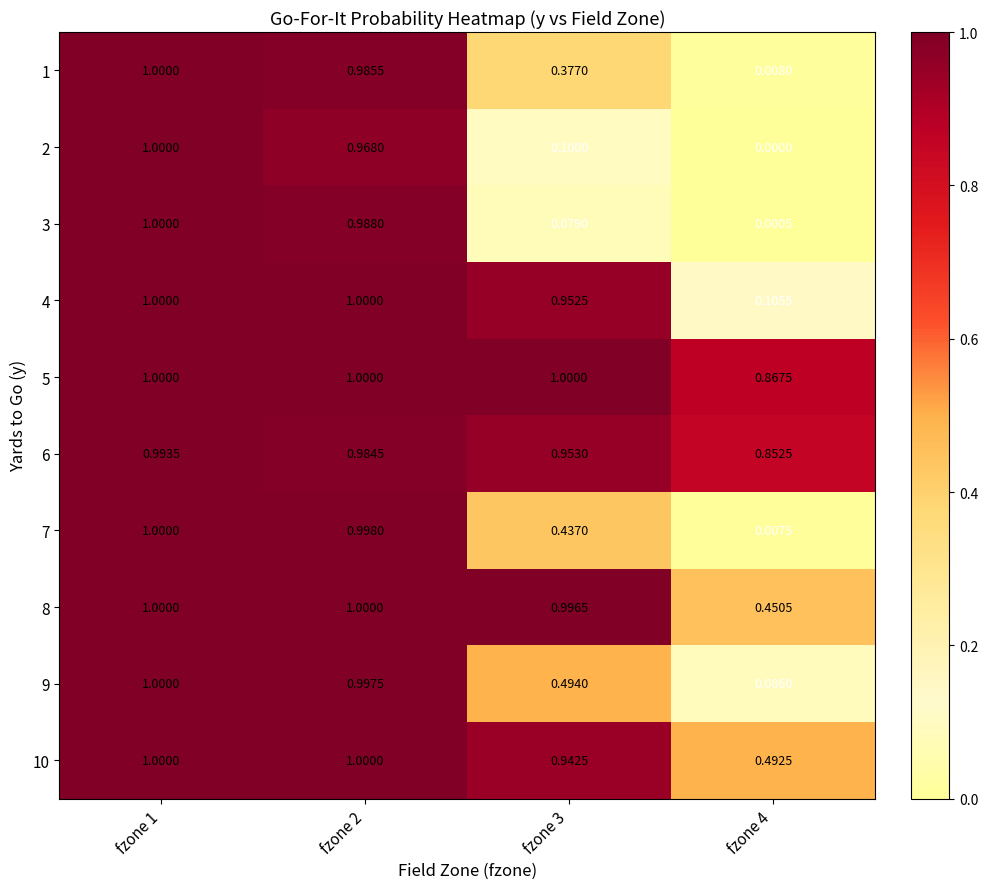

Is the value of 7 at fzone 1 greater than the value of 9 at fzone 4?

Yes